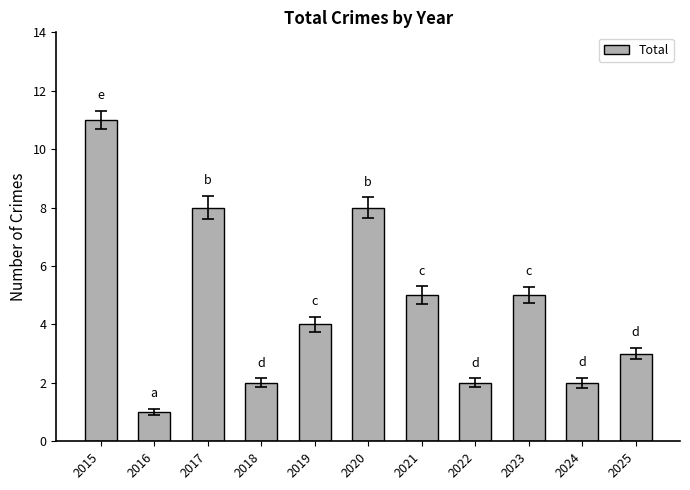

Reading left to right, list all the values displayed in this chart.

2015=11	2016=1	2017=8	2018=2	2019=4	2020=8	2021=5	2022=2	2023=5	2024=2	2025=3